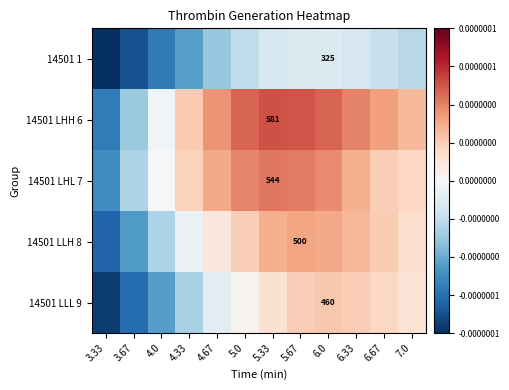

Rank the series at 6.33 from highest to lowest value.

14501 LHH 6, 14501 LHL 7, 14501 LLH 8, 14501 LLL 9, 14501 1